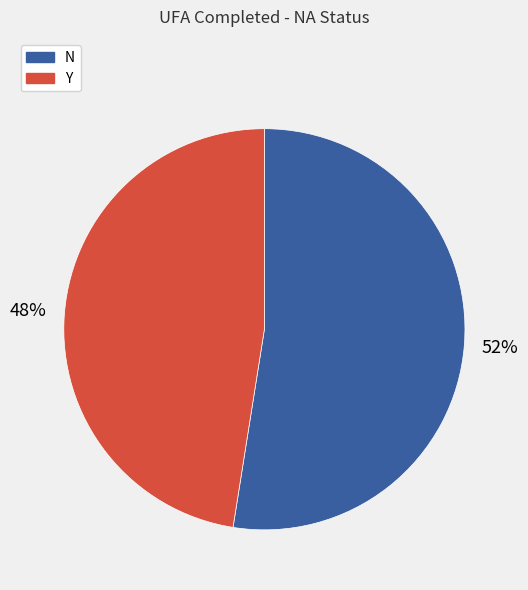

How many segments does this pie chart have?

2